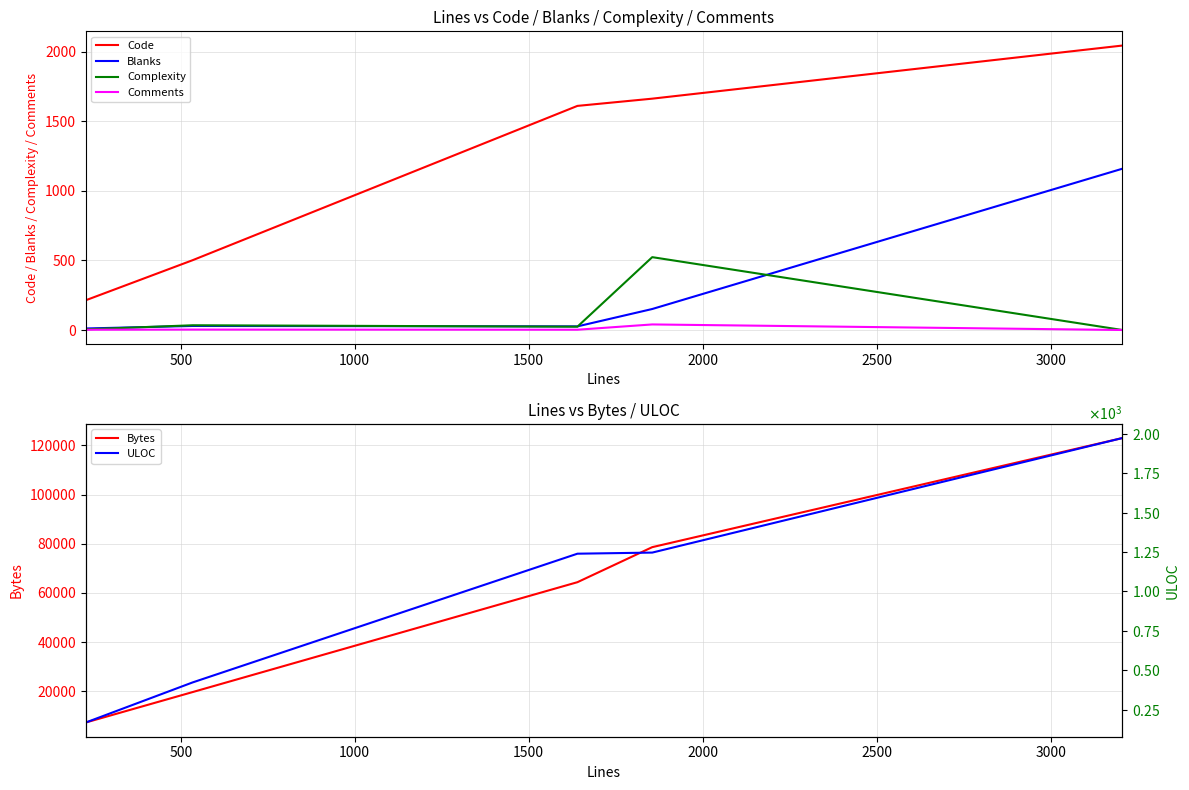

How many Bytes values are between 19692 and 78612?

3